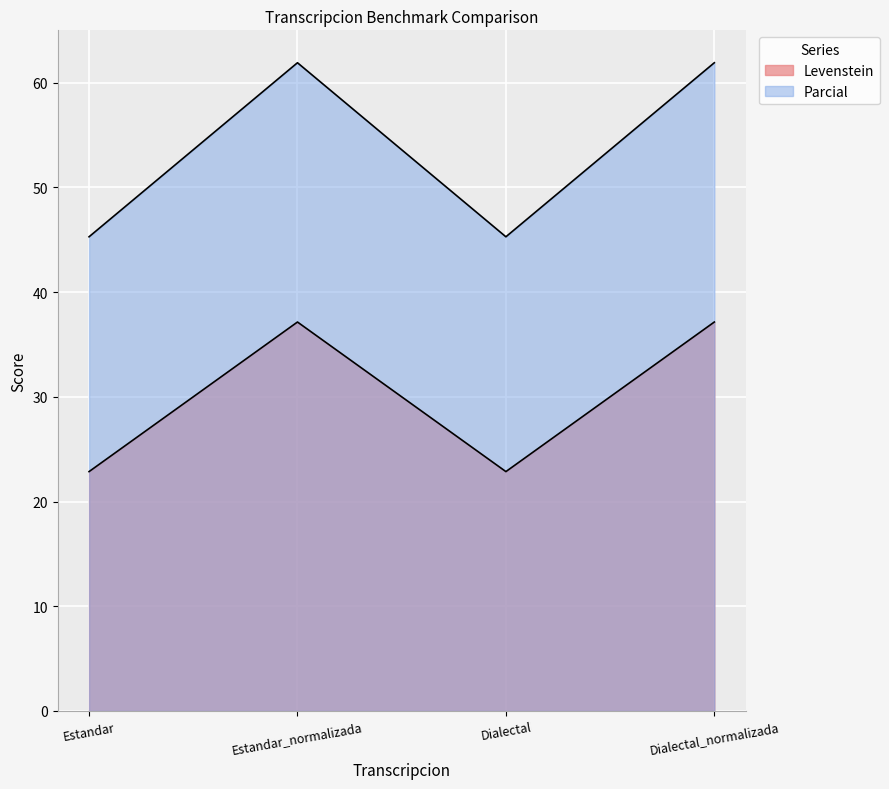

How many interior local peaks does the Levenstein series have?

1